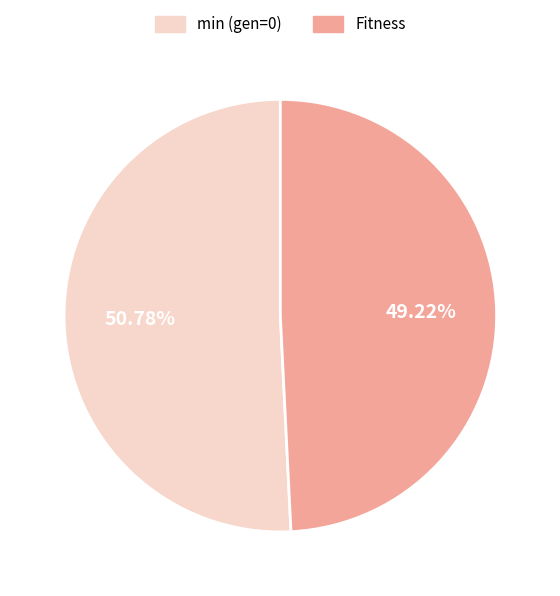

To the nearest percent, what is the difference between the Fitness and min (gen=0) slice percentages?

2%